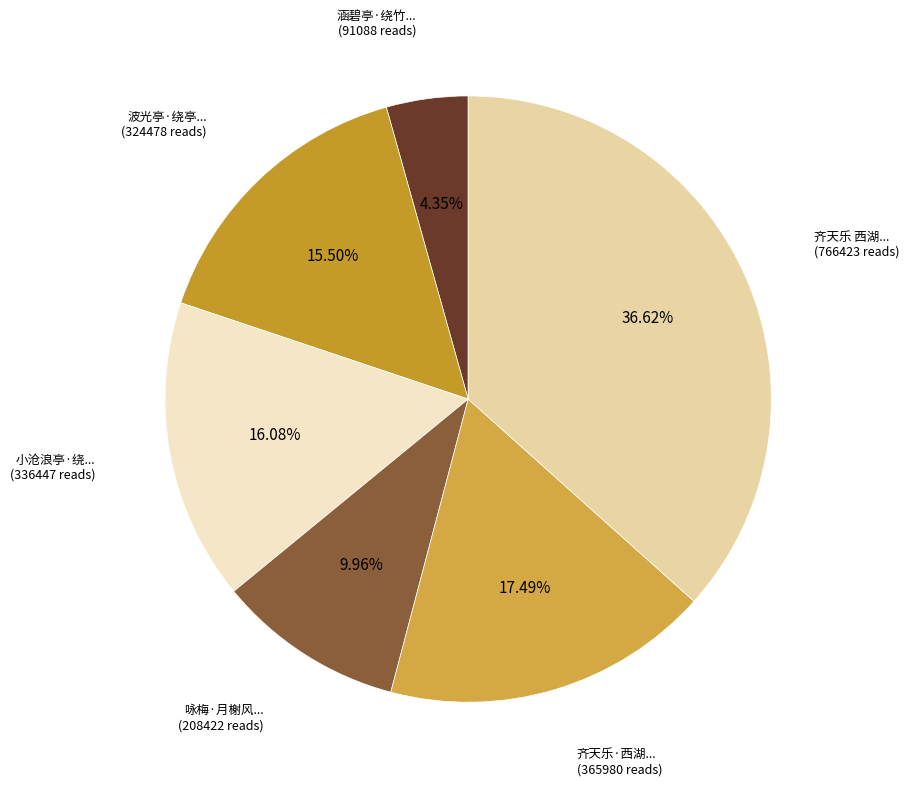

Count the number of slices in the pie.

6